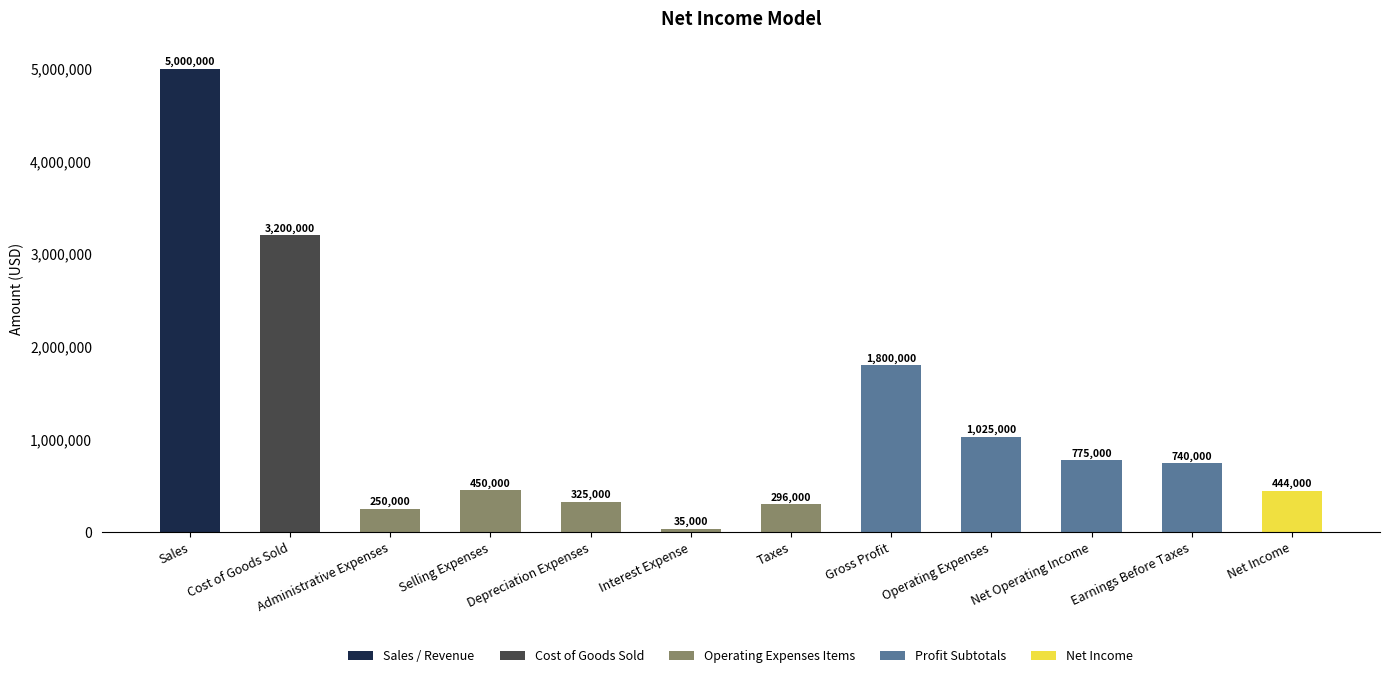

Rank the categories by value from lowest to highest.

Interest Expense, Administrative Expenses, Taxes, Depreciation Expenses, Net Income, Selling Expenses, Earnings Before Taxes, Net Operating Income, Operating Expenses, Gross Profit, Cost of Goods Sold, Sales